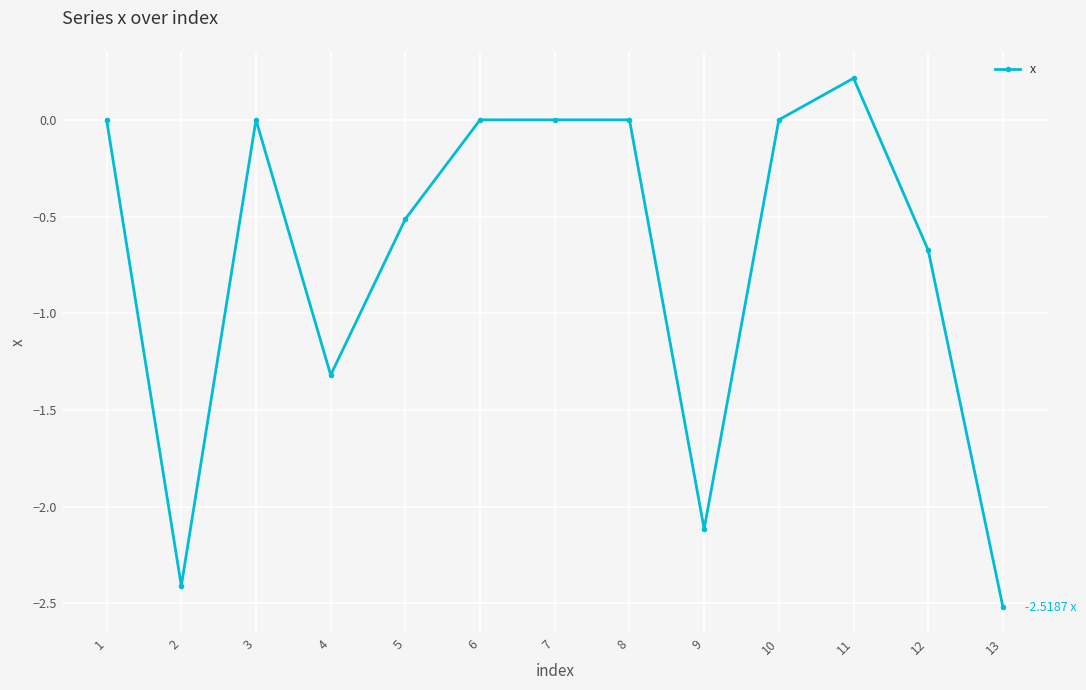

What is the sum of all values?

-9.3